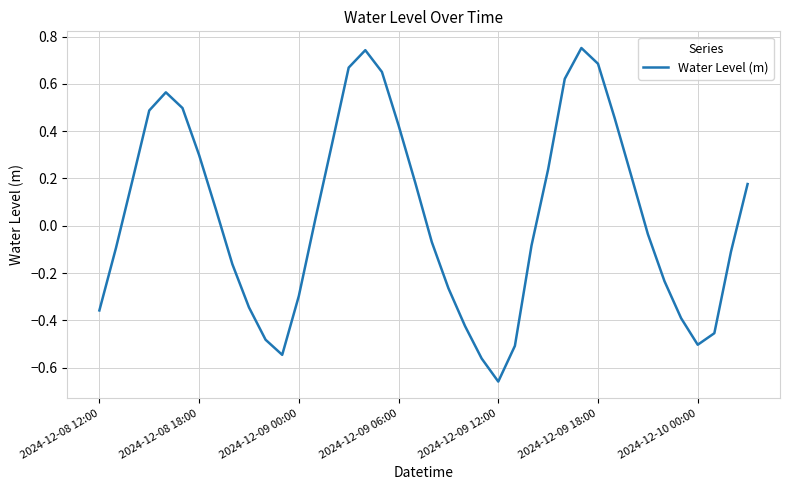

What is the difference between the maximum and minimum values?

1.4